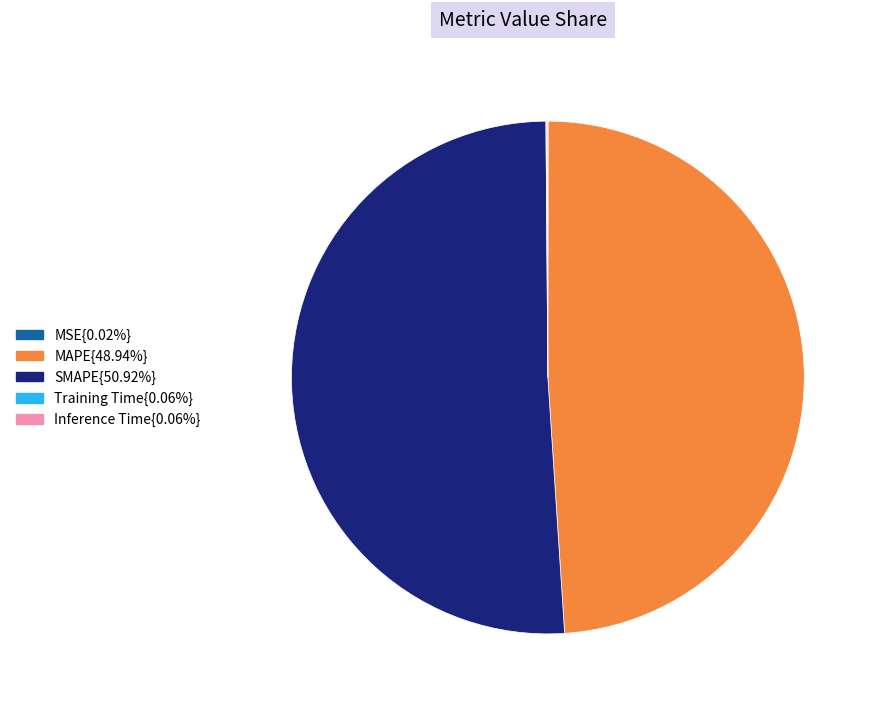

Does any single category account for the majority?

Yes